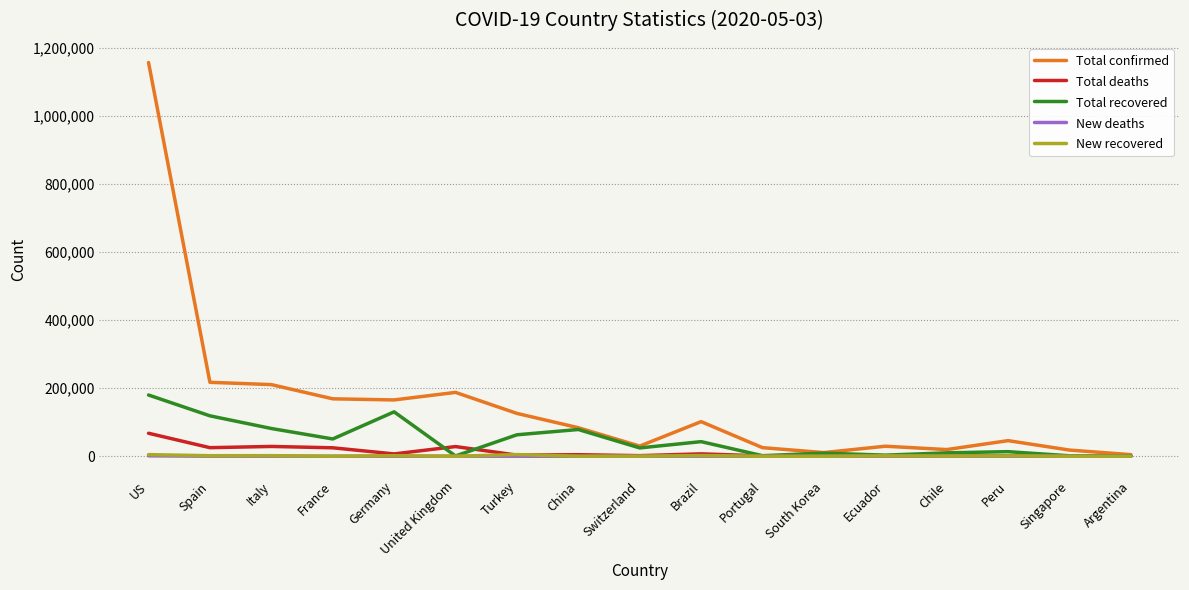

Where does the New deaths series first go above 61?

US